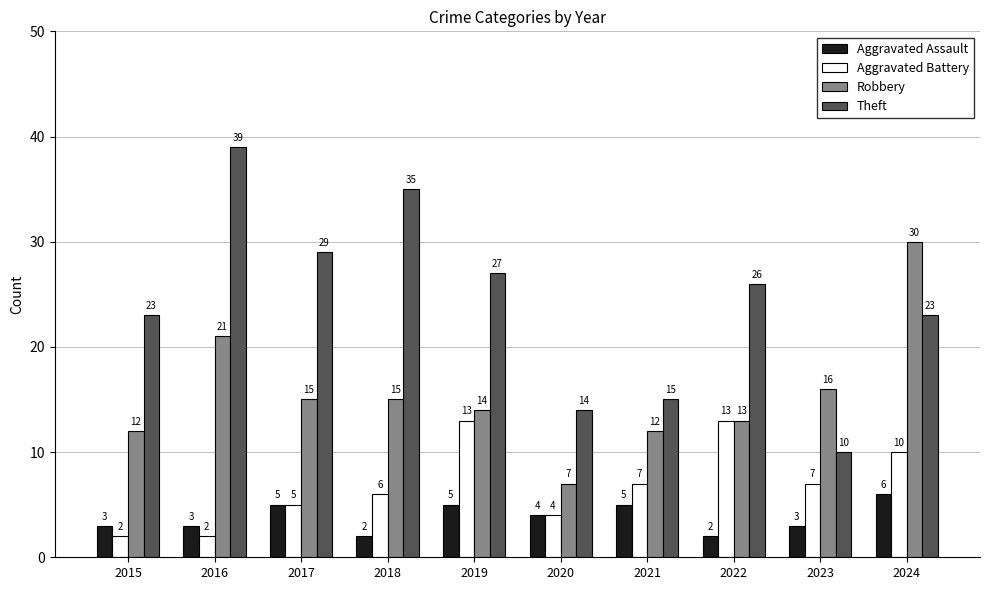

Are the bars grouped side by side (vs. stacked)?

Yes